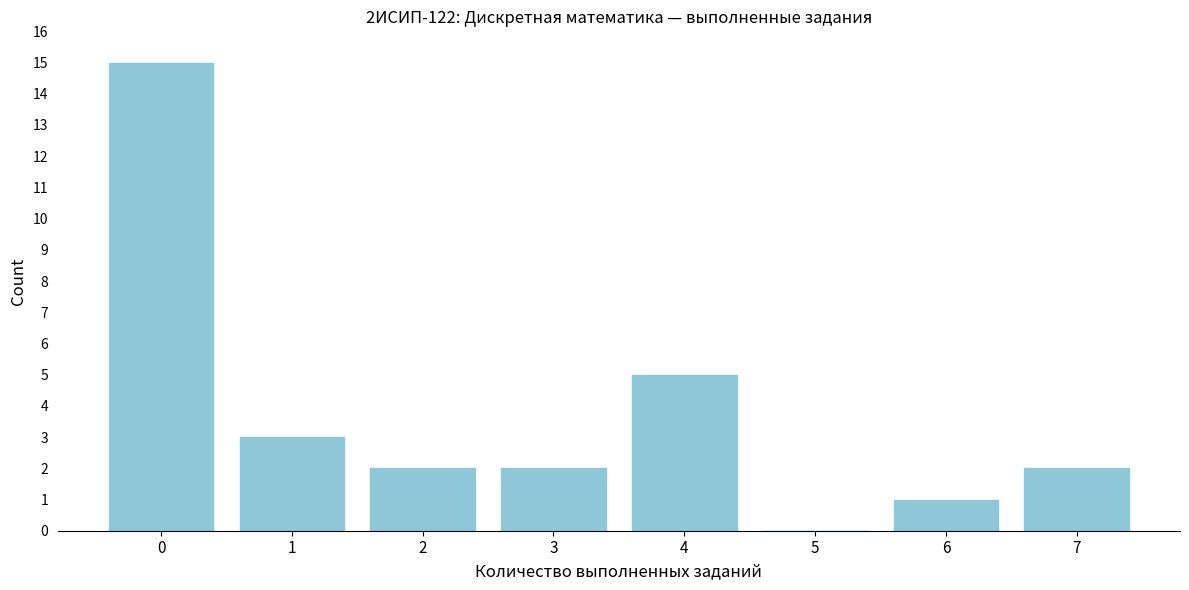

Reading left to right, list all the values displayed in this chart.

0=15	1=3	2=2	3=2	4=5	5=0	6=1	7=2